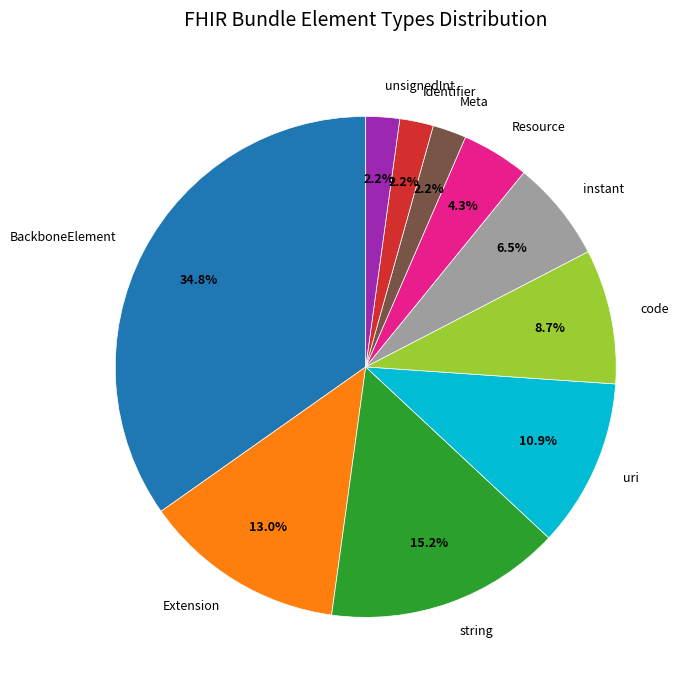

Is the sum of BackboneElement and Extension greater than half?

No